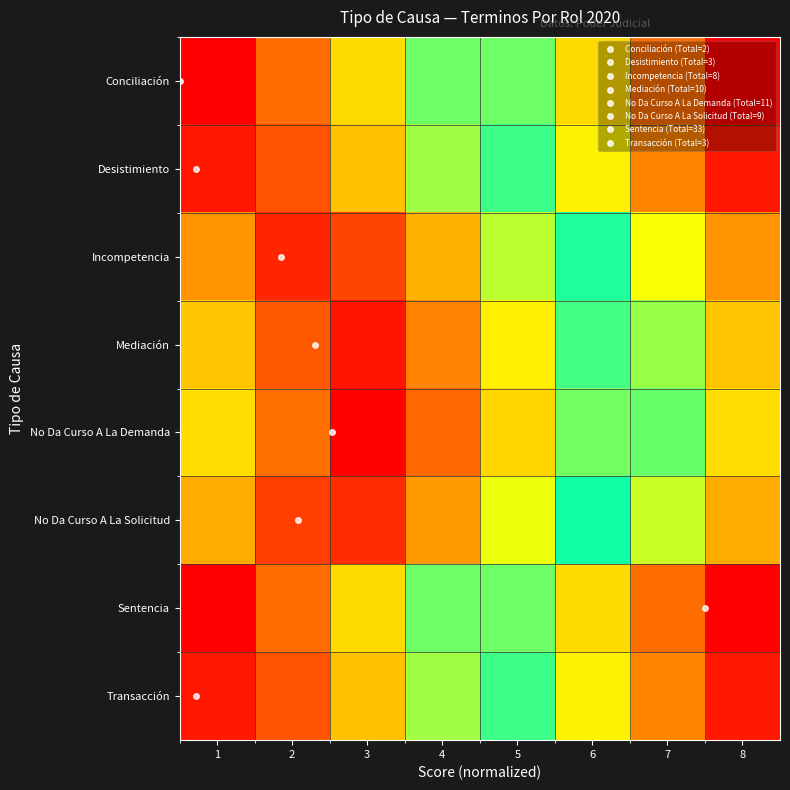

List the series in order of their peak value, highest first.

Conciliación, Sentencia, No Da Curso A La Demanda, Mediación, Desistimiento, Transacción, Incompetencia, No Da Curso A La Solicitud